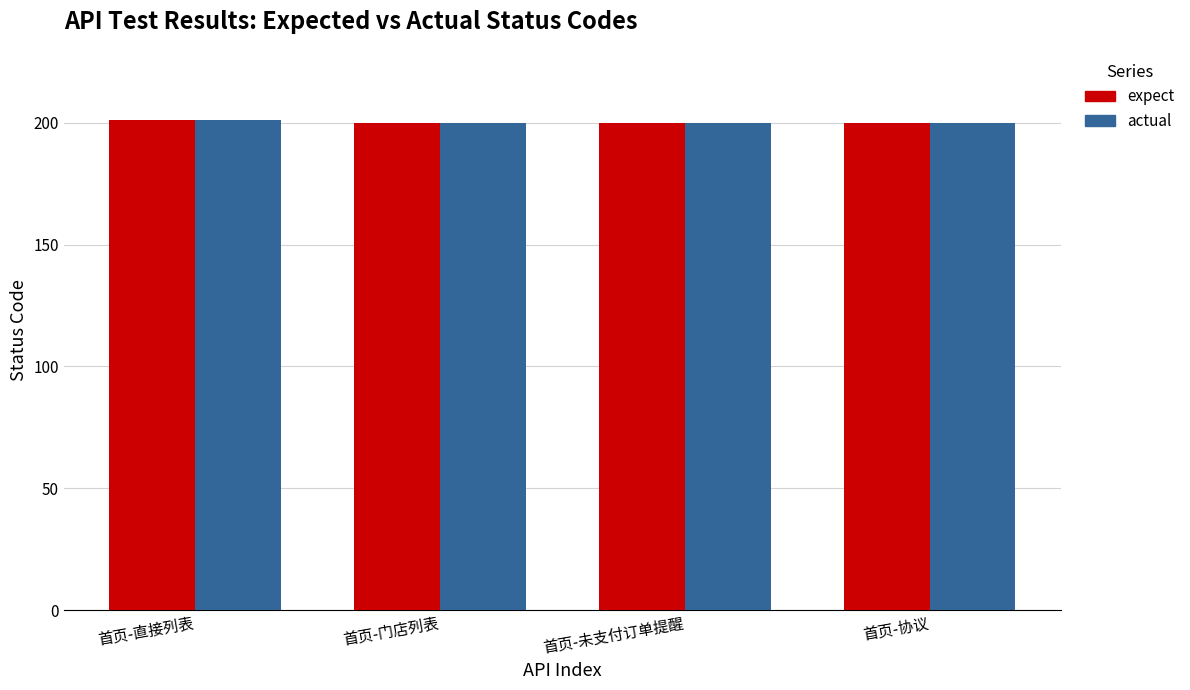

How many categories are shown in the chart?

4